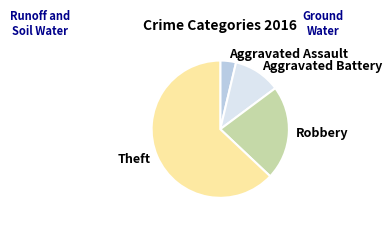

Combined, do Theft and Aggravated Assault account for over 50%?

Yes